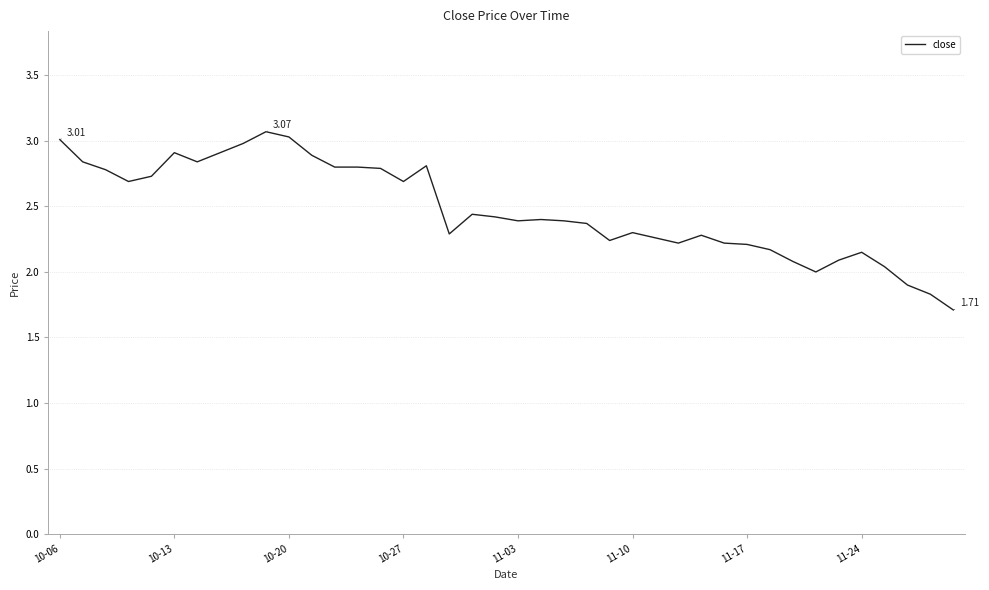

What is the difference between the maximum and minimum values?

1.4